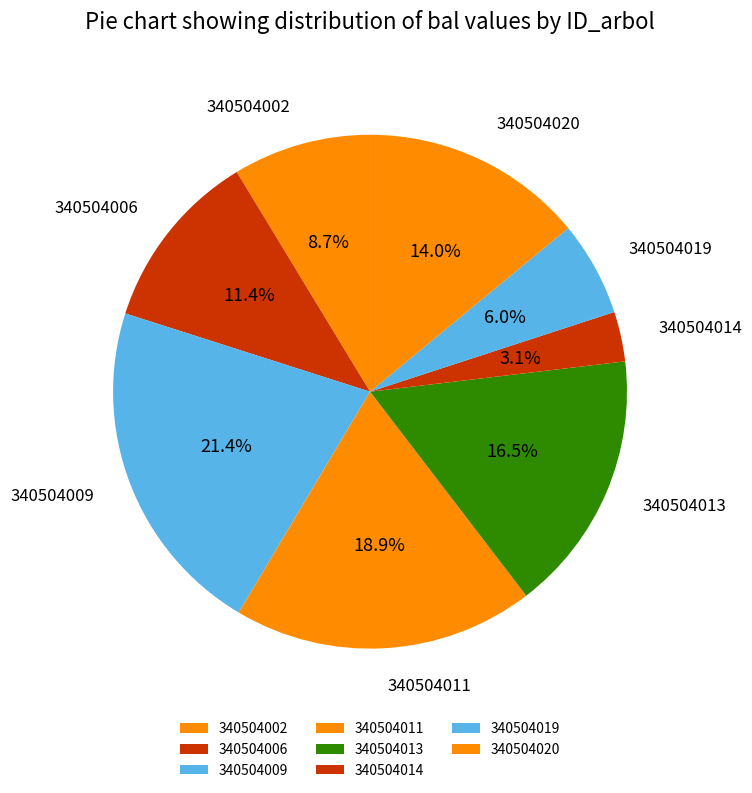

To the nearest percent, what is the difference between the 340504020 and 340504006 slice percentages?

3%